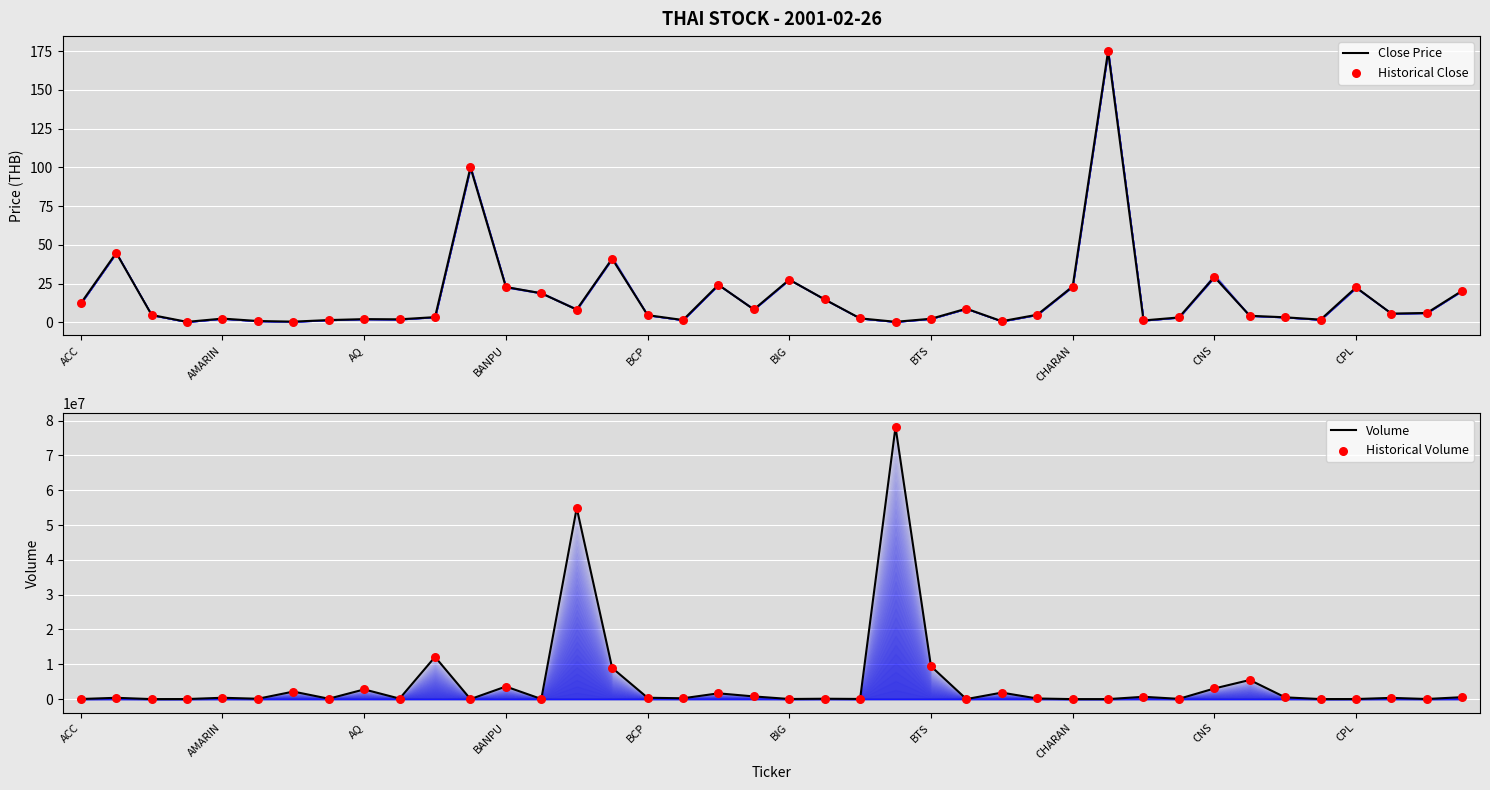

Which series reaches the minimum Y coordinate?

Close Price